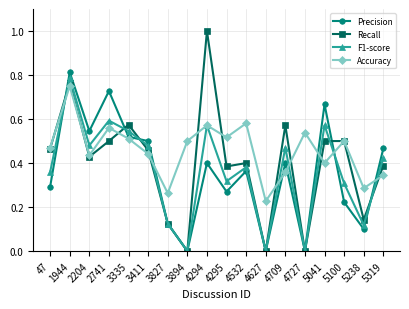

At which category is the sum across all series the highest?

1944